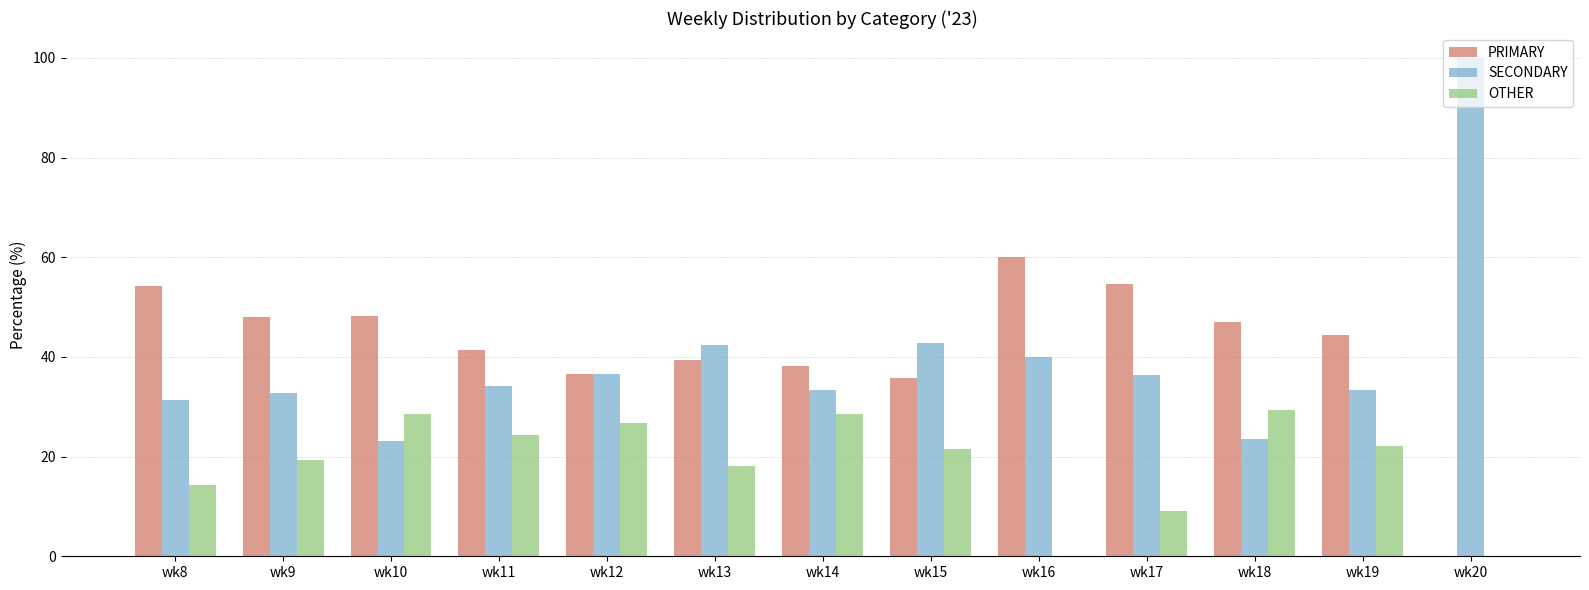

What is the sum of the SECONDARY values at wk16 and wk15?

82.9